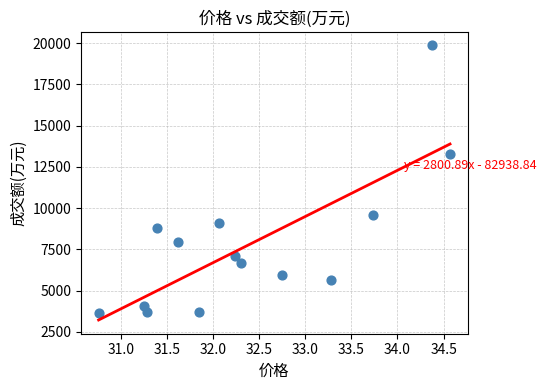

What Y value in the scatter plot is closest to 11749?

13294